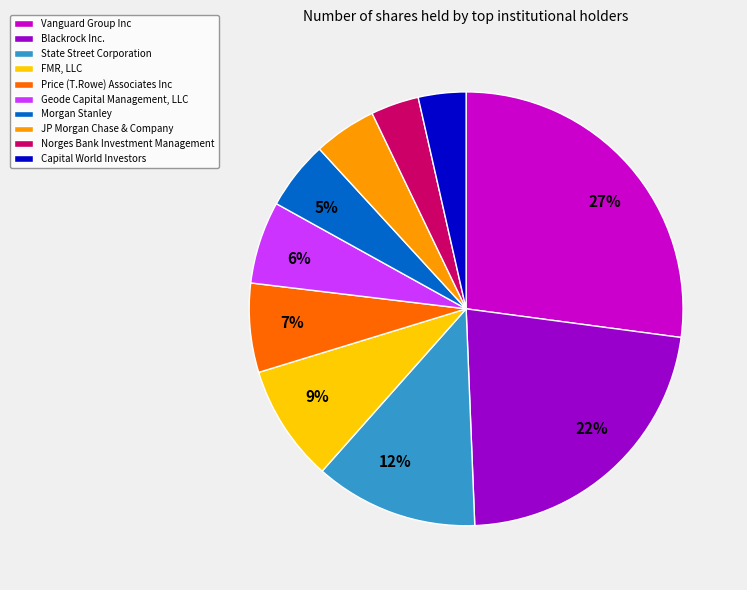

To the nearest percent, what is the average slice percentage?

10%